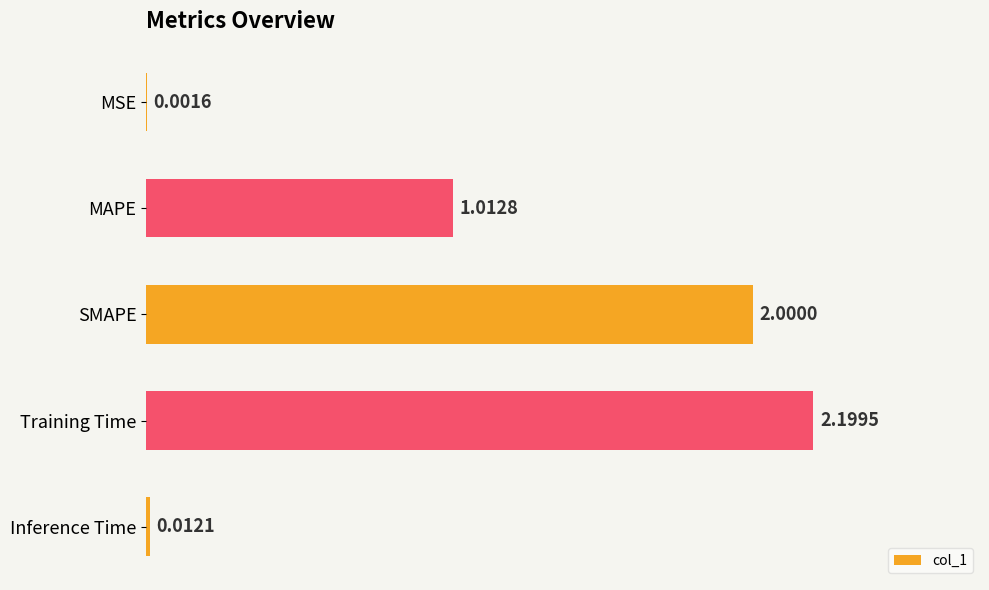

Where is the data nearest to the value 1?

MAPE